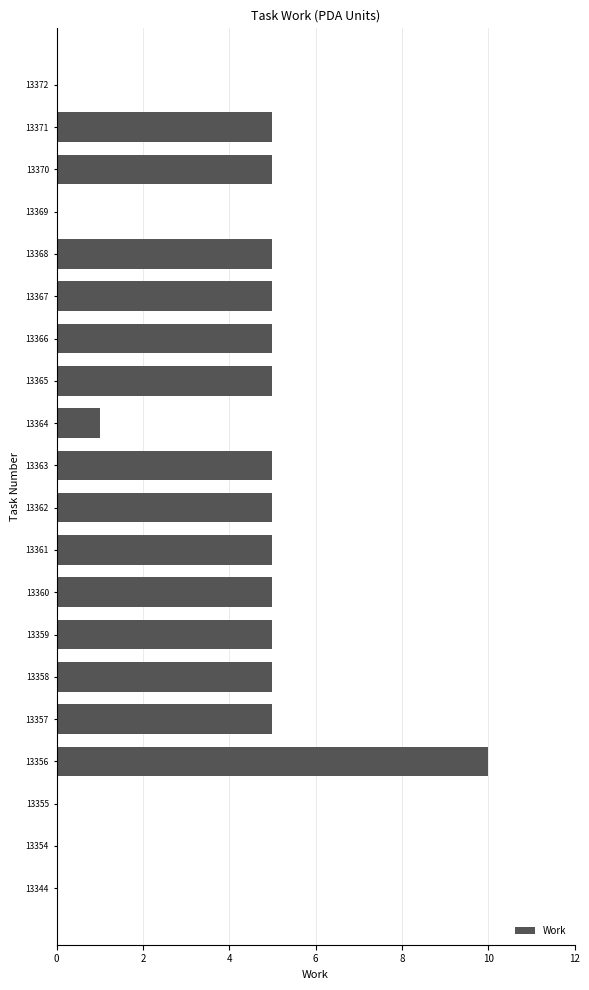

Read the value at 13366.

5